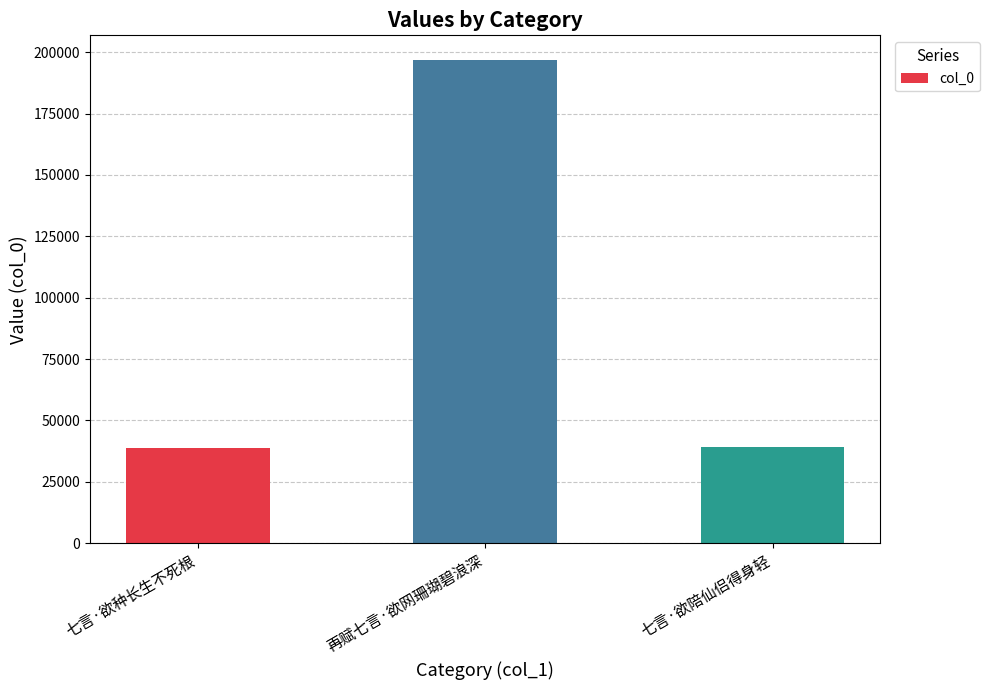

Between 再赋七言·欲网珊瑚碧浪深 and 七言·欲种长生不死根, which is larger?

再赋七言·欲网珊瑚碧浪深